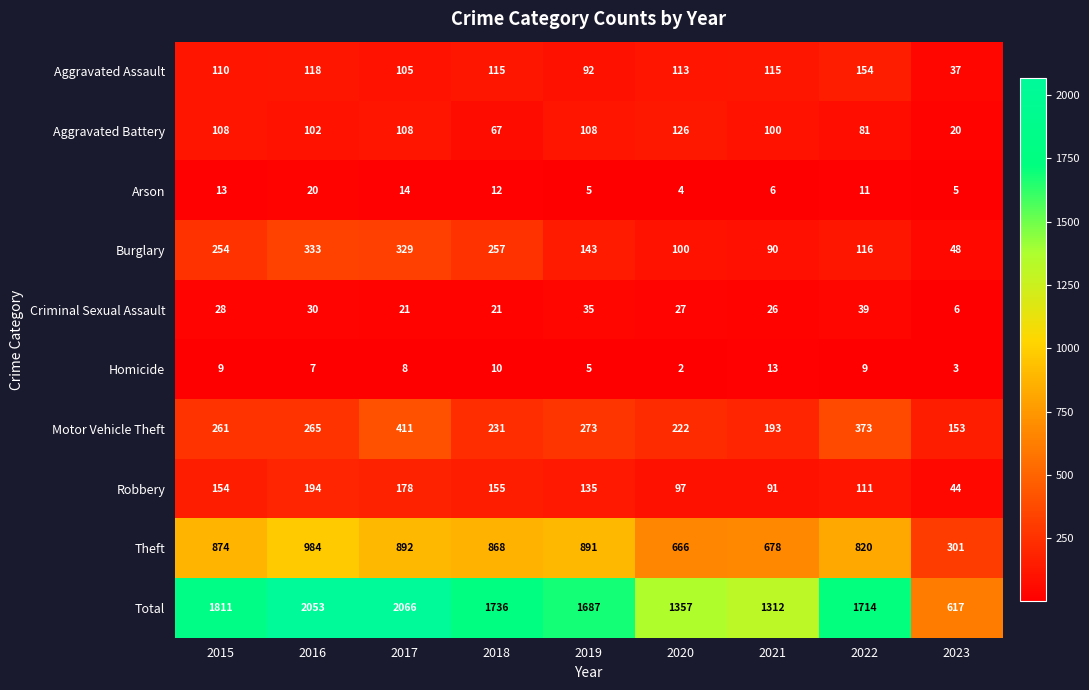

What is the spread (max minus min) of values at 2022?

1705